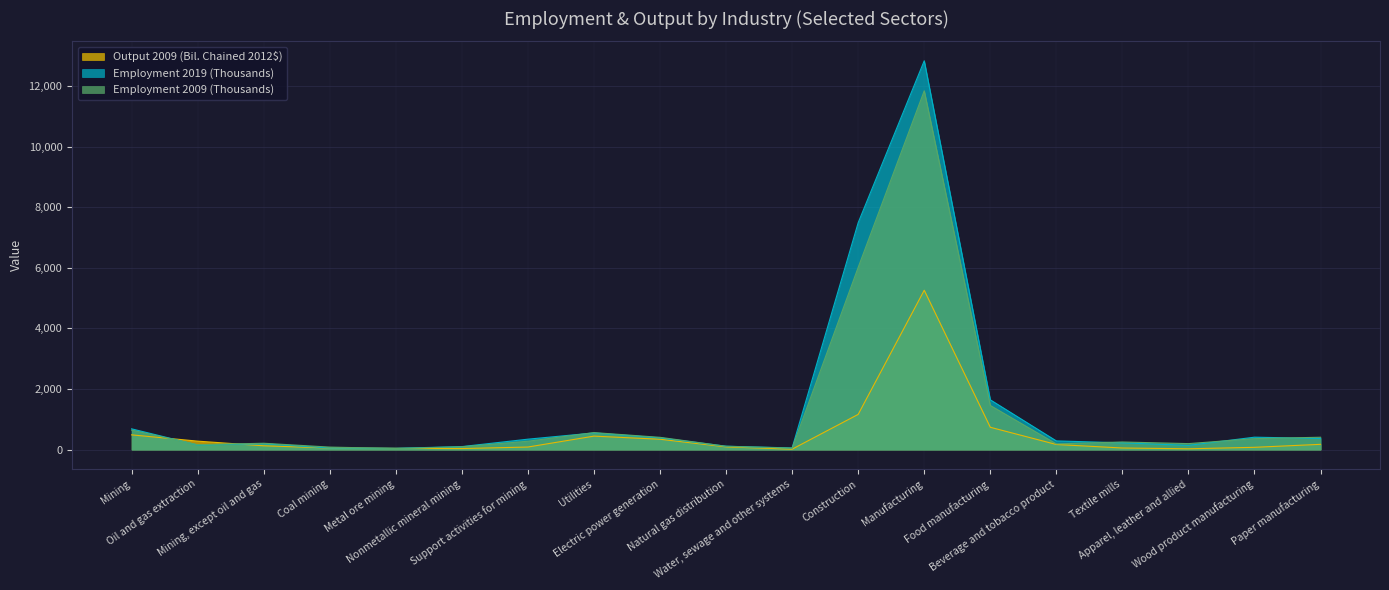

True or false: Output 2009 (Bil. Chained 2012$) and Employment 2009 (Thousands) intersect in this chart.

True